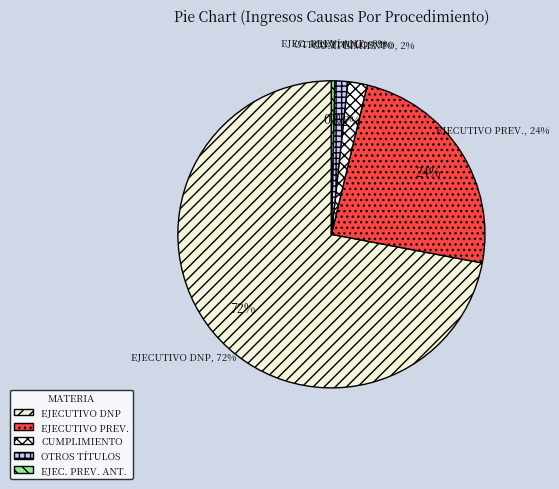

Rank the categories by value from highest to lowest.

Ejecutivo Dnp Automática, Ejecutivo Previsional, Cumplimiento, Otros Títulos Ejecutivos, Ejecutivo Previsional Antiguo